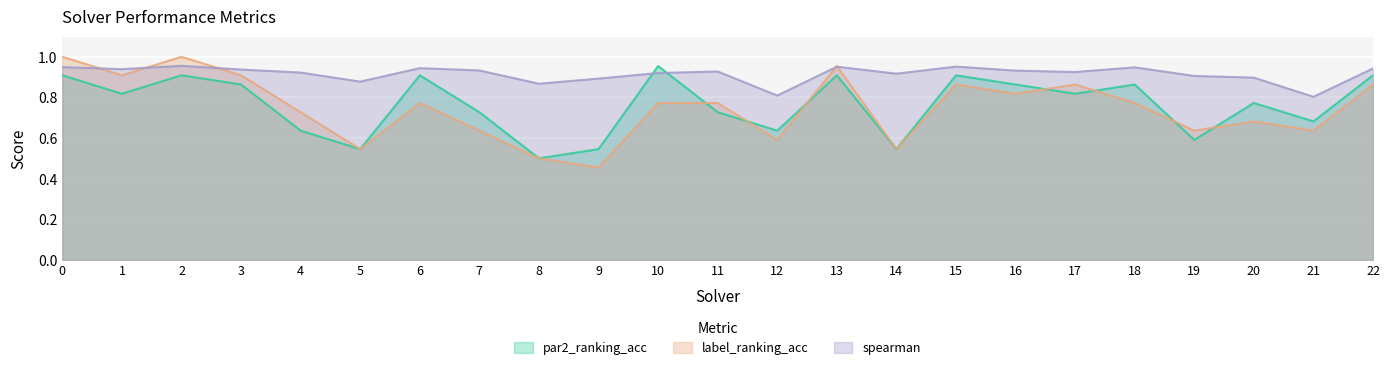

Reading left to right, transcribe all the data shown in this chart.

par2_ranking_acc: 0.9	0.8	0.9	0.9	0.6	0.5	0.9	0.7	0.5	0.5	1.0	0.7	0.6	0.9	0.5	0.9	0.9	0.8	0.9	0.6	0.8	0.7	0.9
label_ranking_acc: 1.0	0.9	1.0	0.9	0.7	0.5	0.8	0.6	0.5	0.5	0.8	0.8	0.6	1.0	0.5	0.9	0.8	0.9	0.8	0.6	0.7	0.6	0.9
spearman: 0.9	0.9	1.0	0.9	0.9	0.9	0.9	0.9	0.9	0.9	0.9	0.9	0.8	1.0	0.9	1.0	0.9	0.9	0.9	0.9	0.9	0.8	0.9